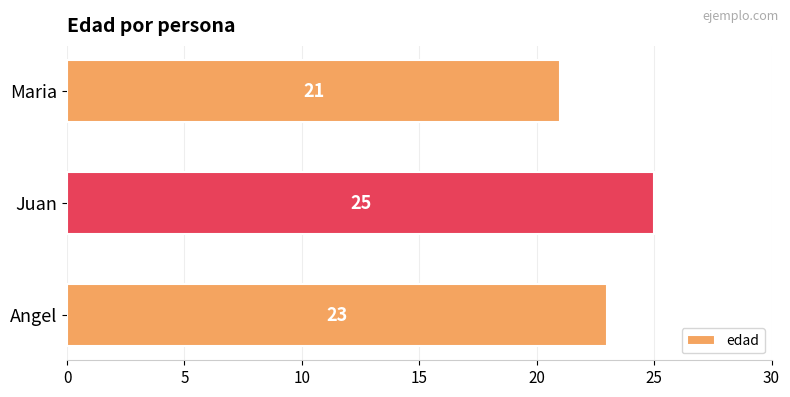

Reading bottom to top, transcribe all the data shown in this chart.

23	25	21